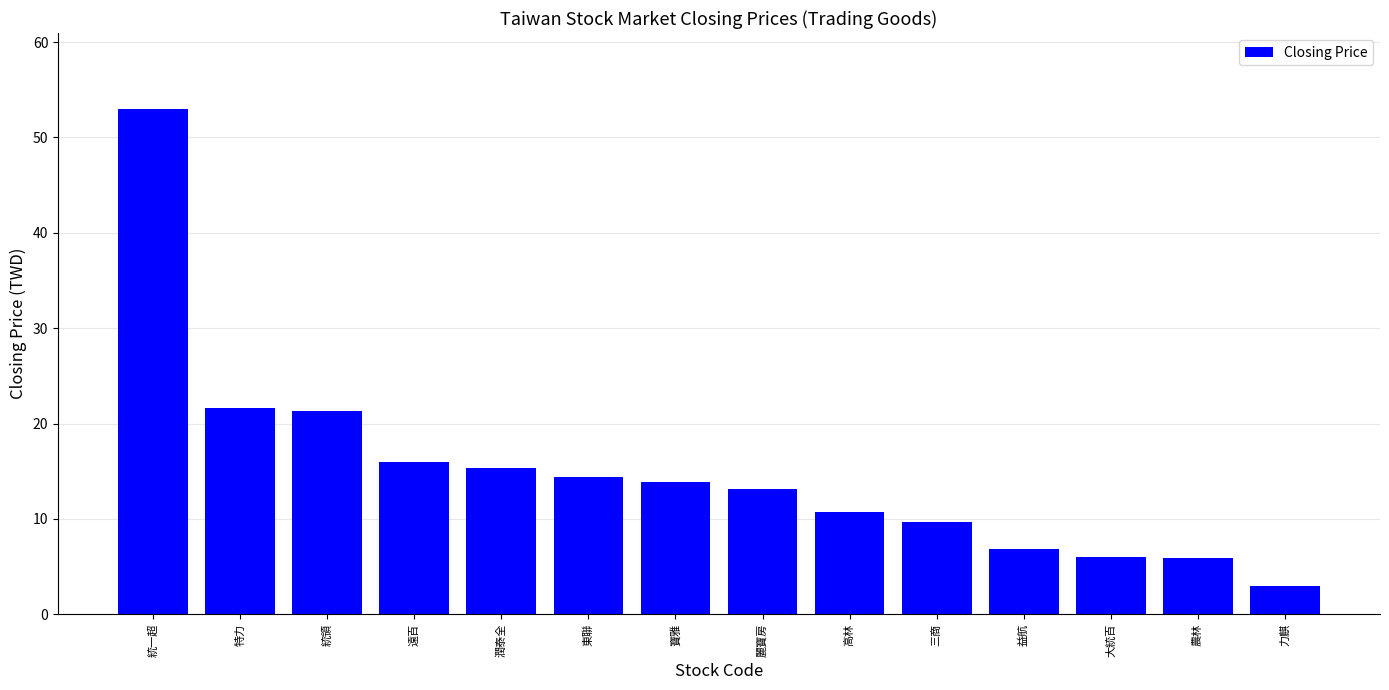

What is the value of the 14th bar from the left?

3.0